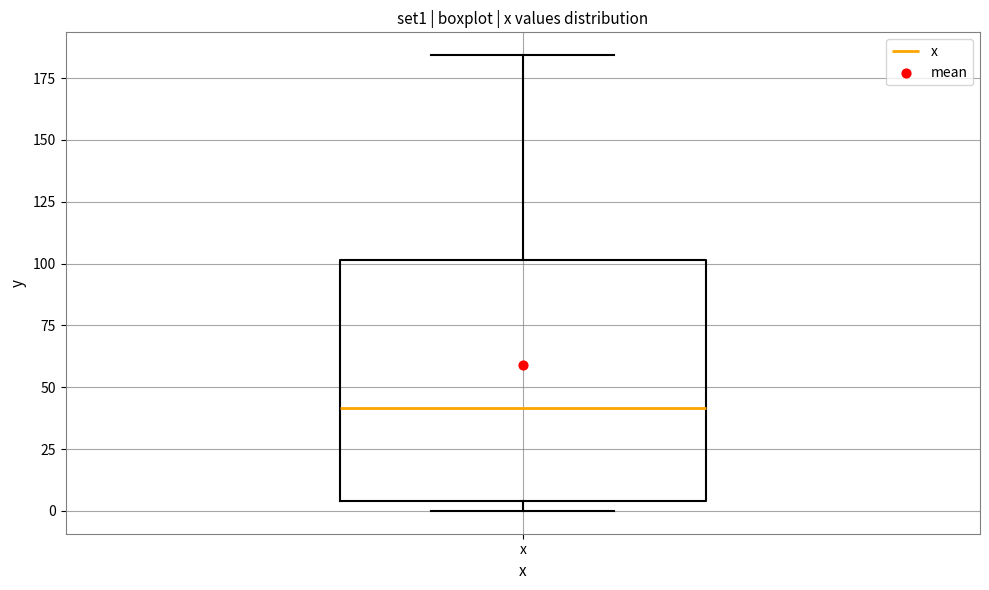

Read this box plot against the y-axis: the position of the median line, the range covered by the box, and the ends of both whiskers. The values are not printed on the chart, so give them approximately, as read against the axis.

median 40, box 5 to 100, whiskers 0 to 185